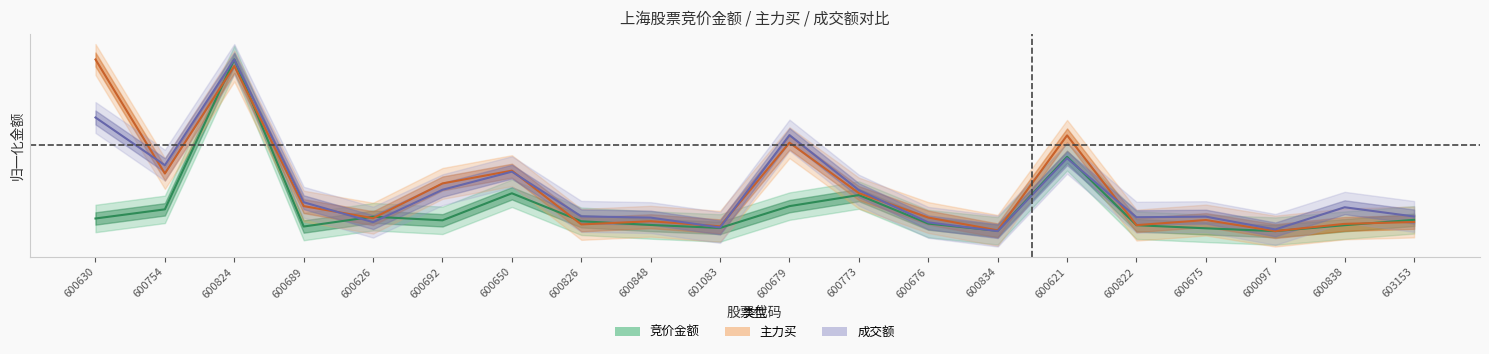

What are all the series names shown in the legend?

竞价金额, 主力买, 成交额